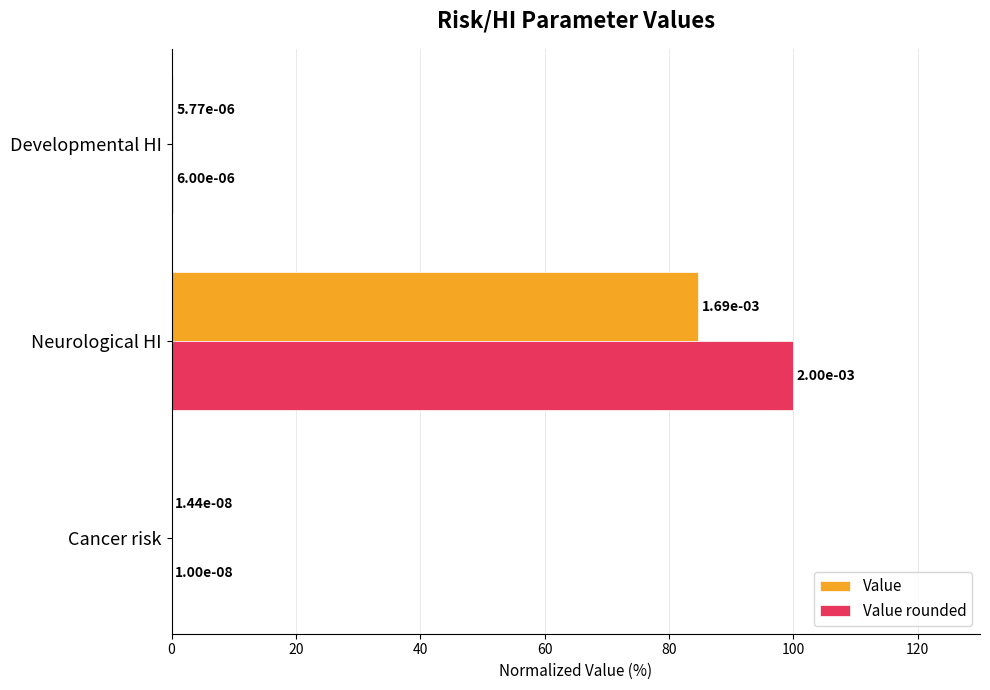

At which category does the chart reach its peak across all series?

Neurological HI